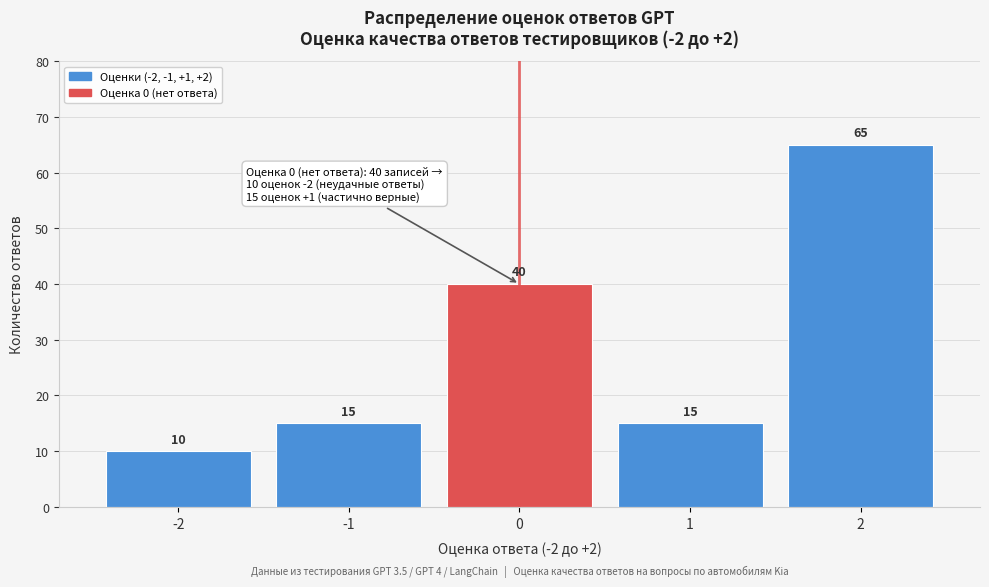

Reading left to right, what are all the values shown in this chart?

10	15	40	15	65